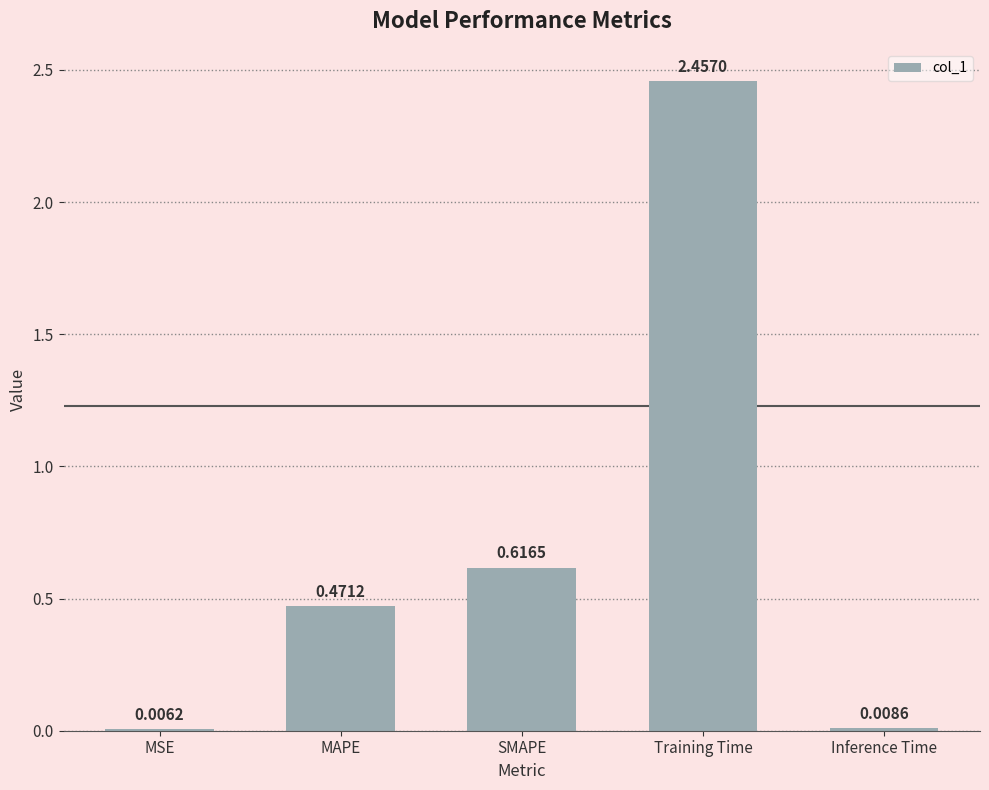

Which category has the highest value across all series?

Training Time